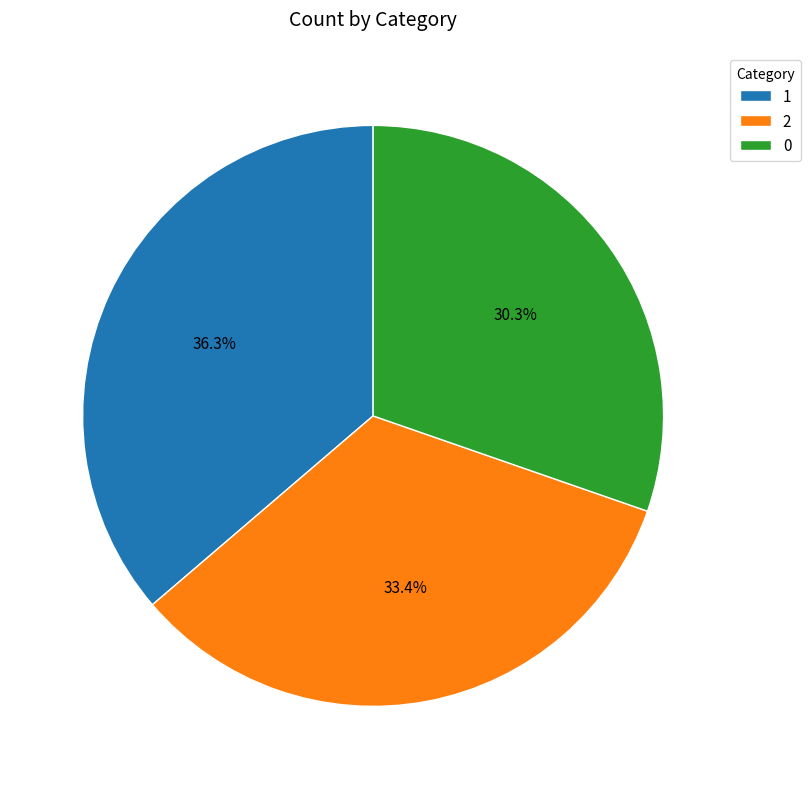

Does any single category account for the majority?

No